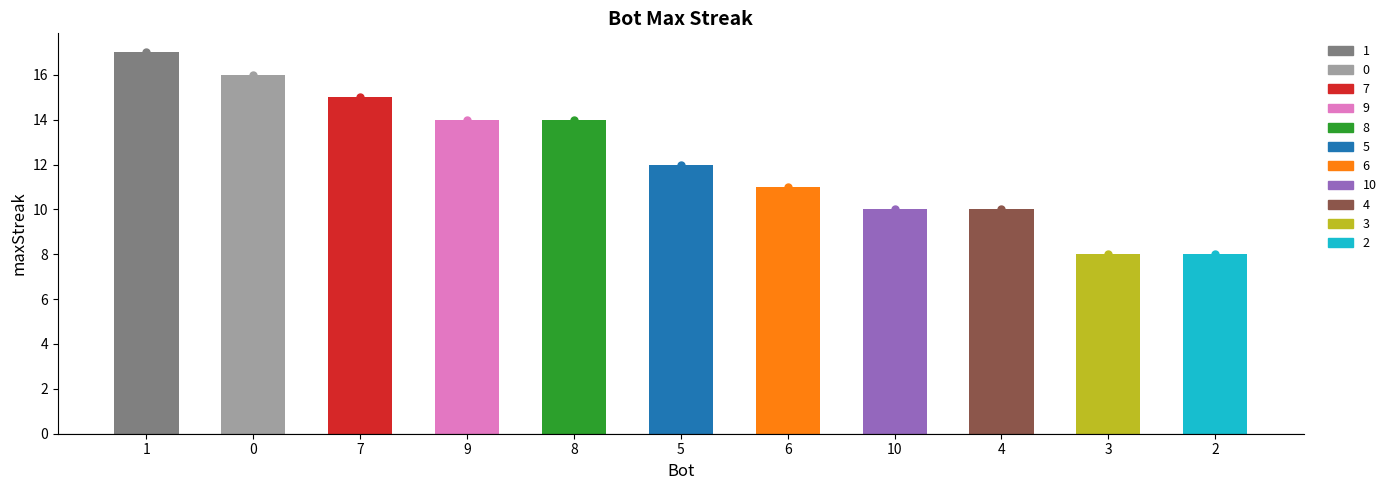

At which category does the chart reach its peak across all series?

1